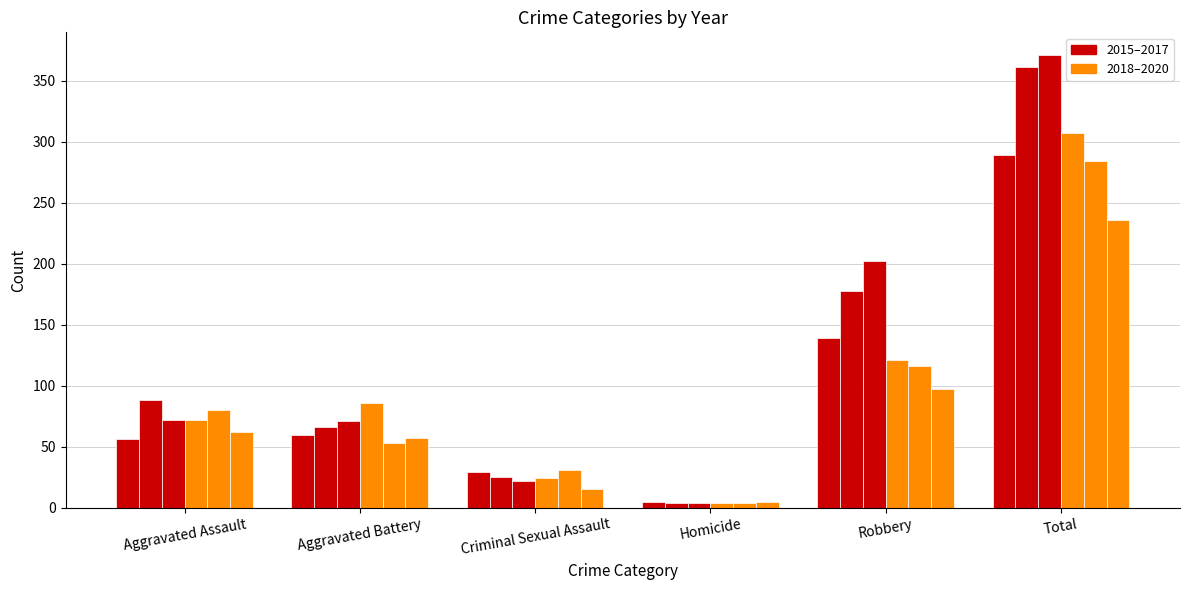

How many bars are there in each group?

6